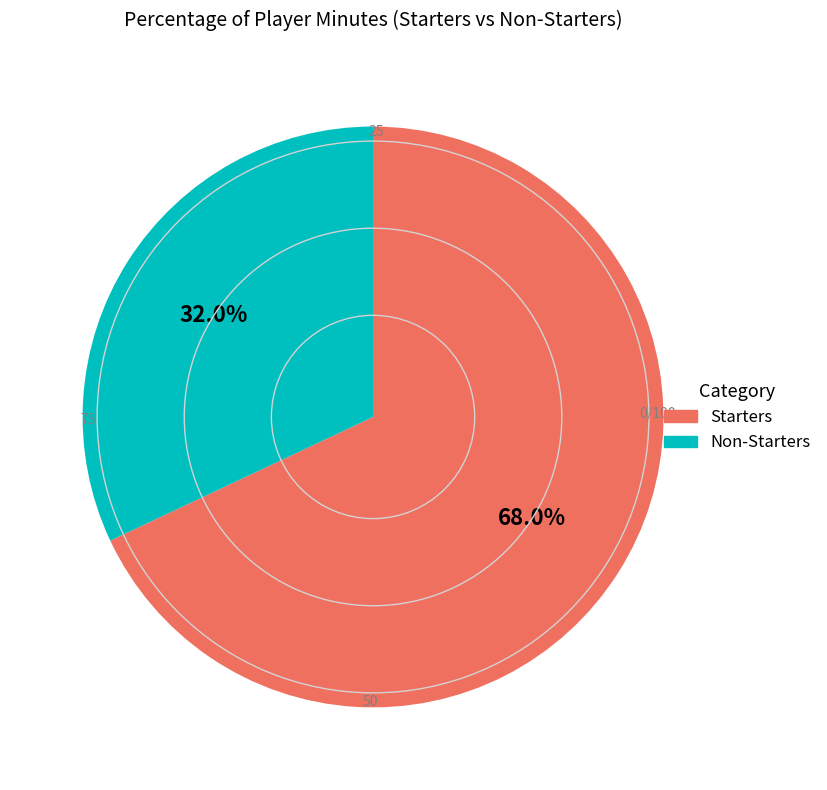

Is there any slice that represents more than half of the pie?

Yes